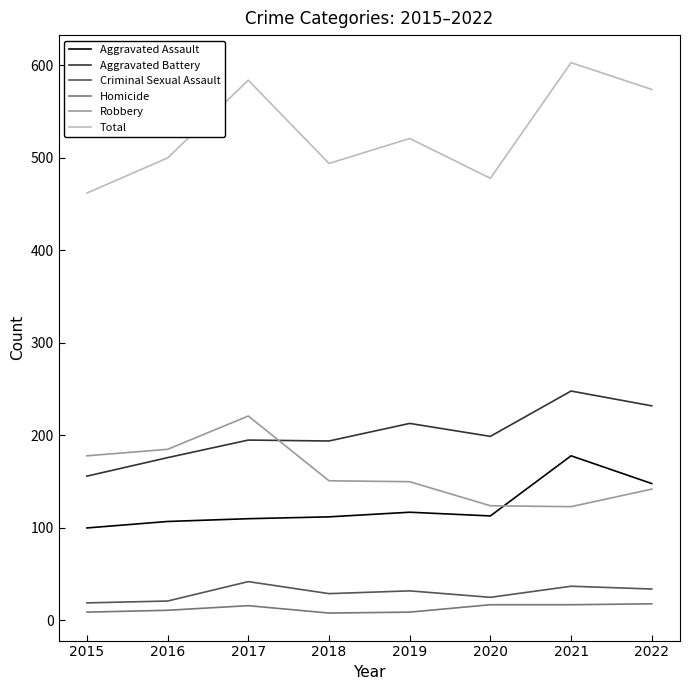

What is the average value of the Robbery series?

159